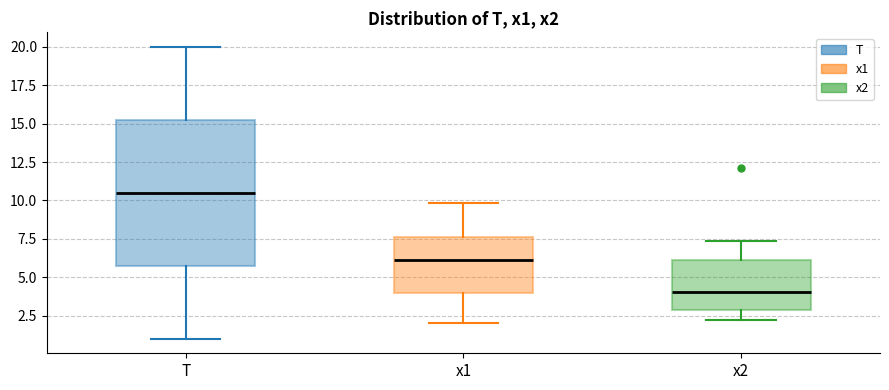

Which box is the tallest, from its lower edge to its upper edge?

T